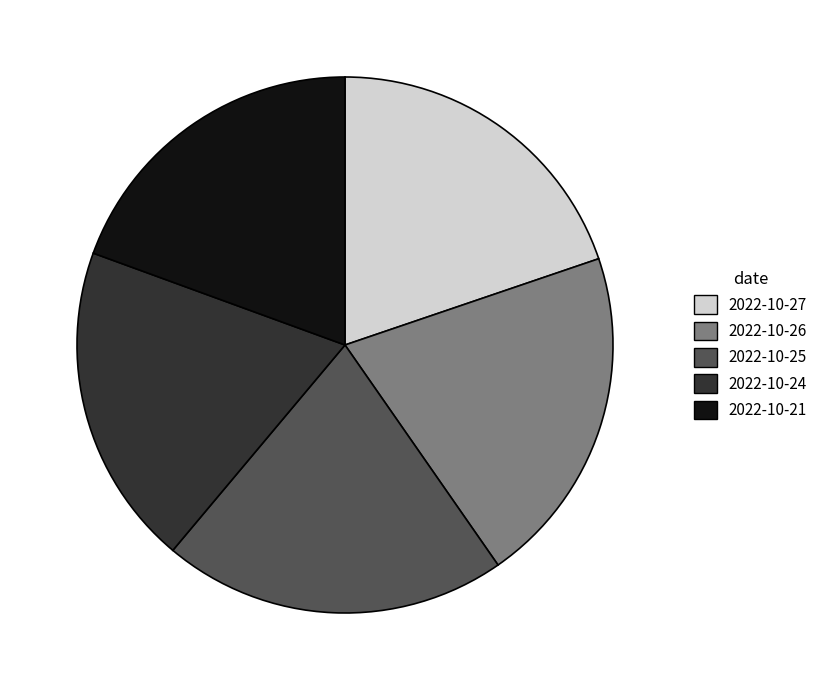

True or false: 2022-10-21 accounts for 32% of the total.

False